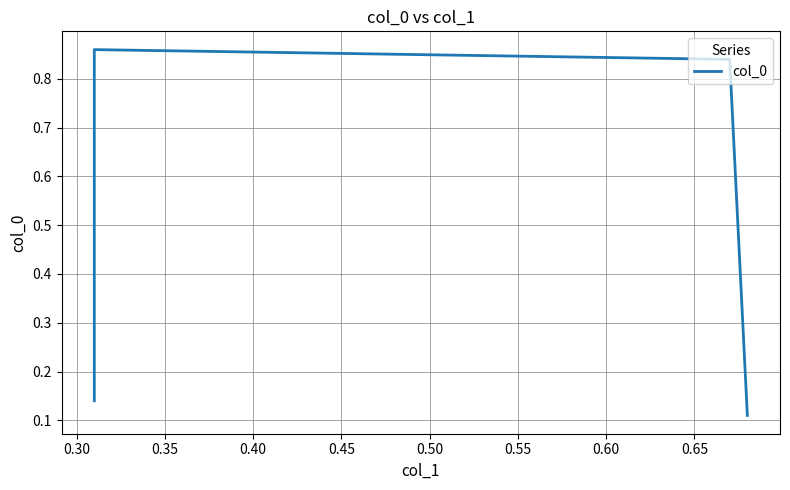

The chart shows a value of 0.5 at 0.30. True or false?

False